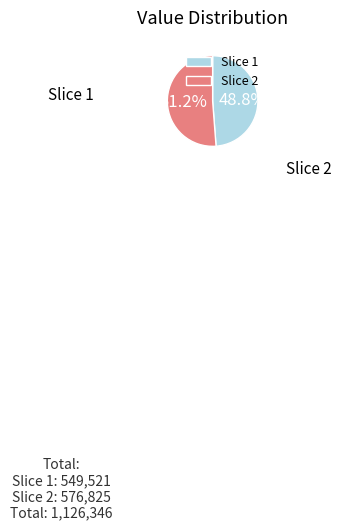

How many slices are in this pie chart?

2